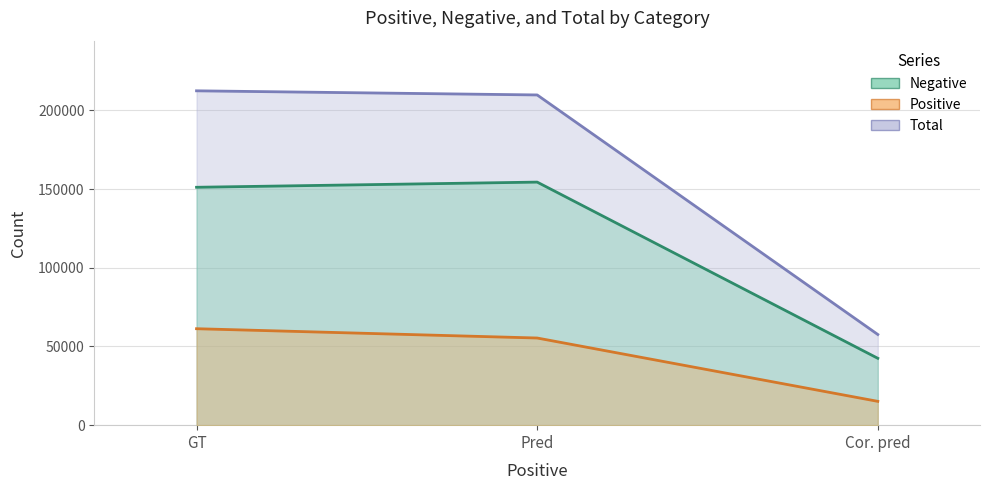

Between Pred and GT, which is larger?

Pred